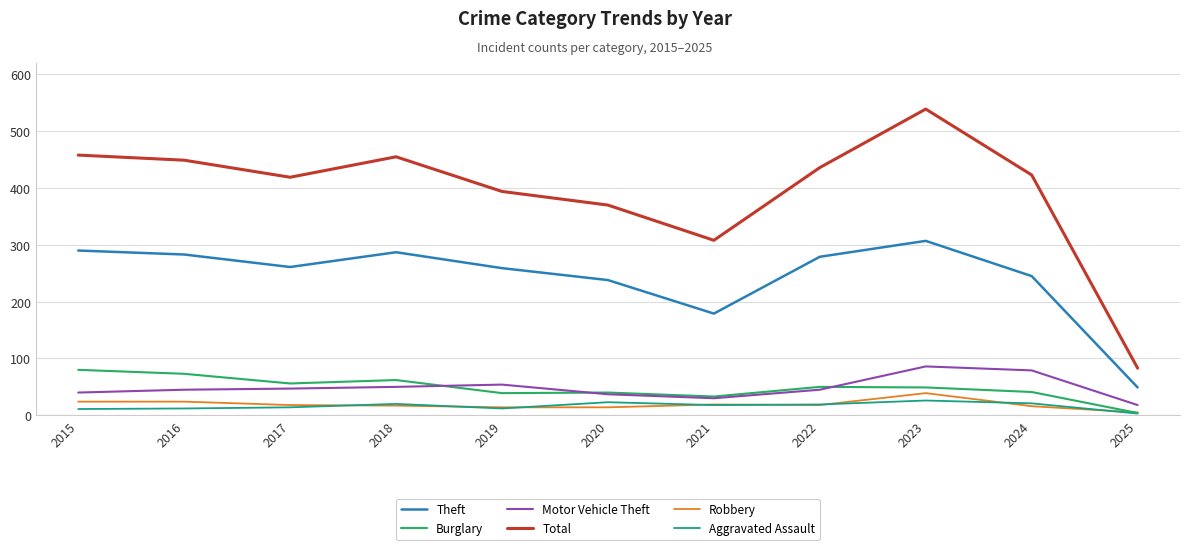

True or false: Motor Vehicle Theft and Burglary intersect in this chart.

True